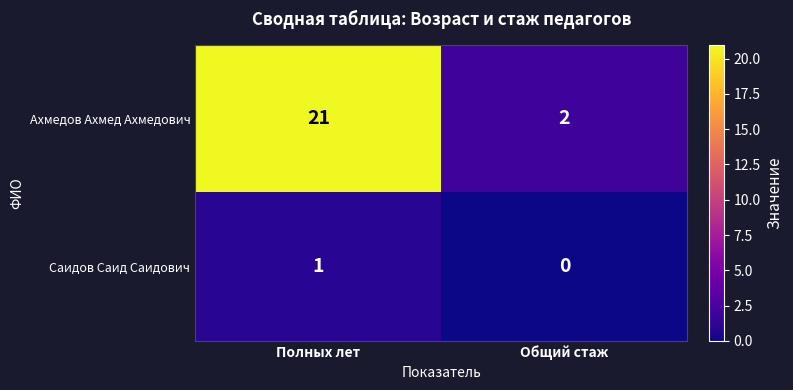

Which series changed the most between Полных лет and Общий стаж?

Ахмедов Ахмед Ахмедович